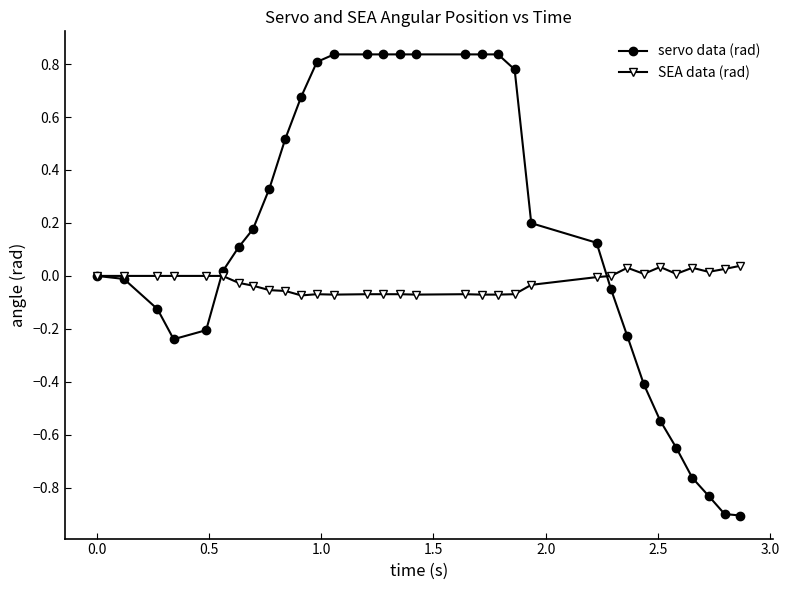

Which series has the largest total across all categories?

servo data (rad)